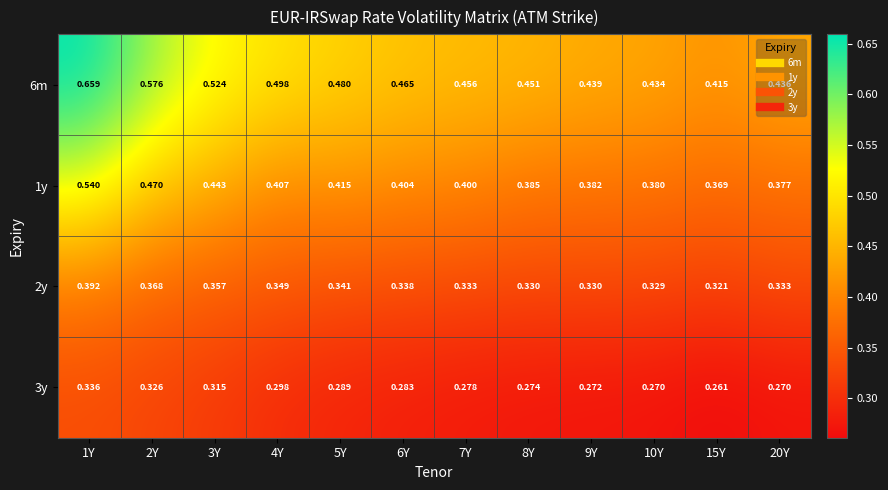

Is the value of 3y at 10Y greater than the value of 6m at 7Y?

No